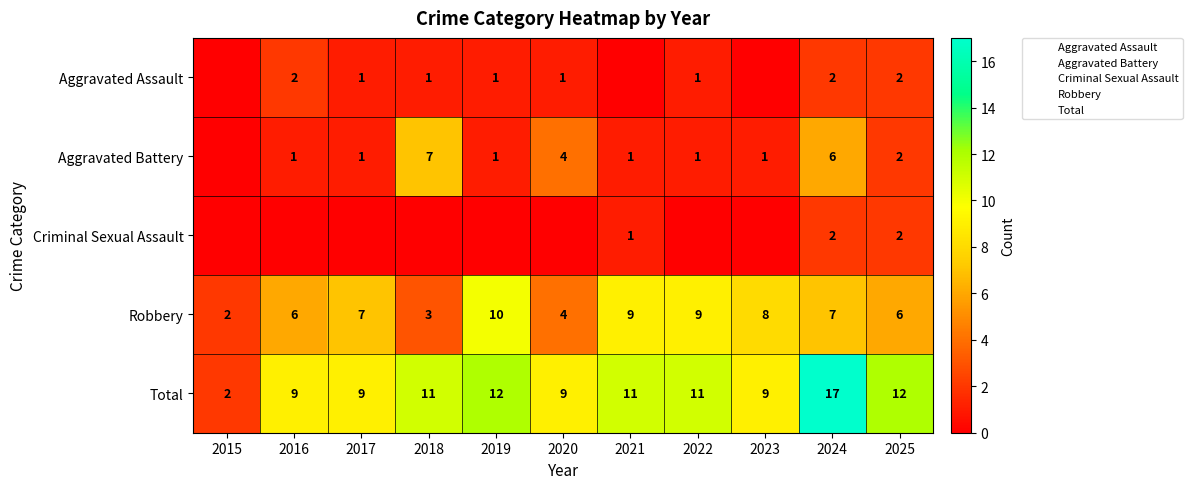

What is the spread (max minus min) of values at 2020?

9